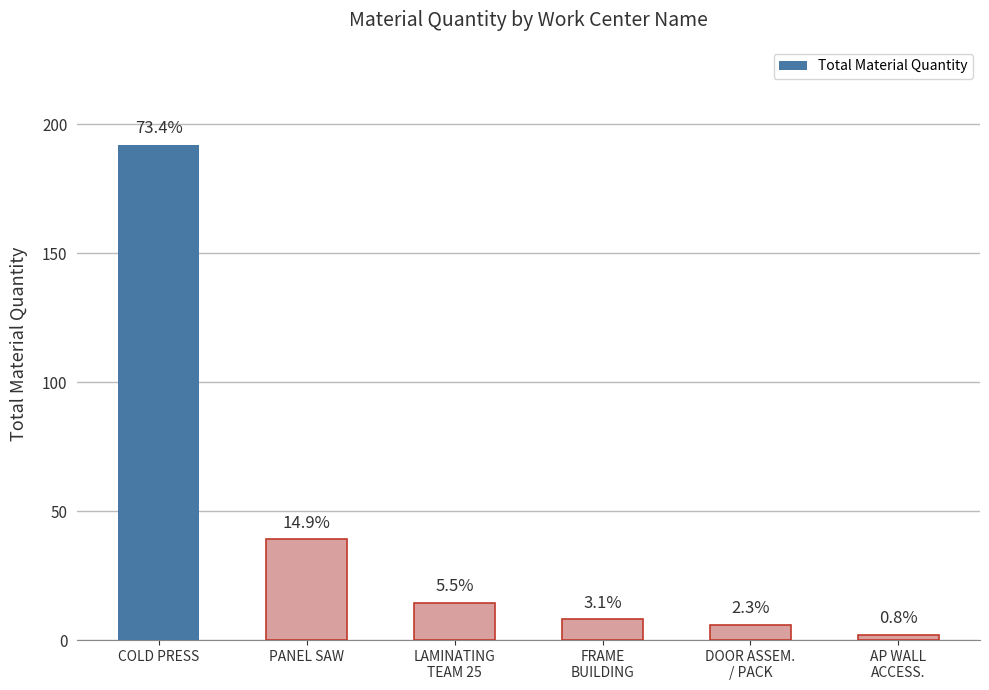

How many bars are there in total?

6